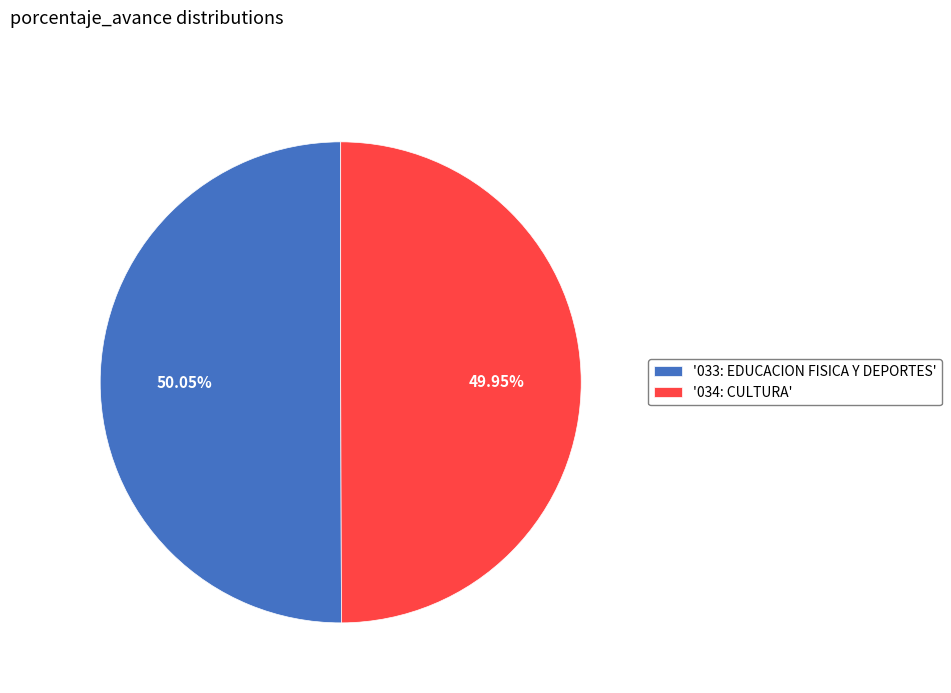

What is the ratio of the value at '034: CULTURA' to the value at '033: EDUCACION FISICA Y DEPORTES'?

1.0